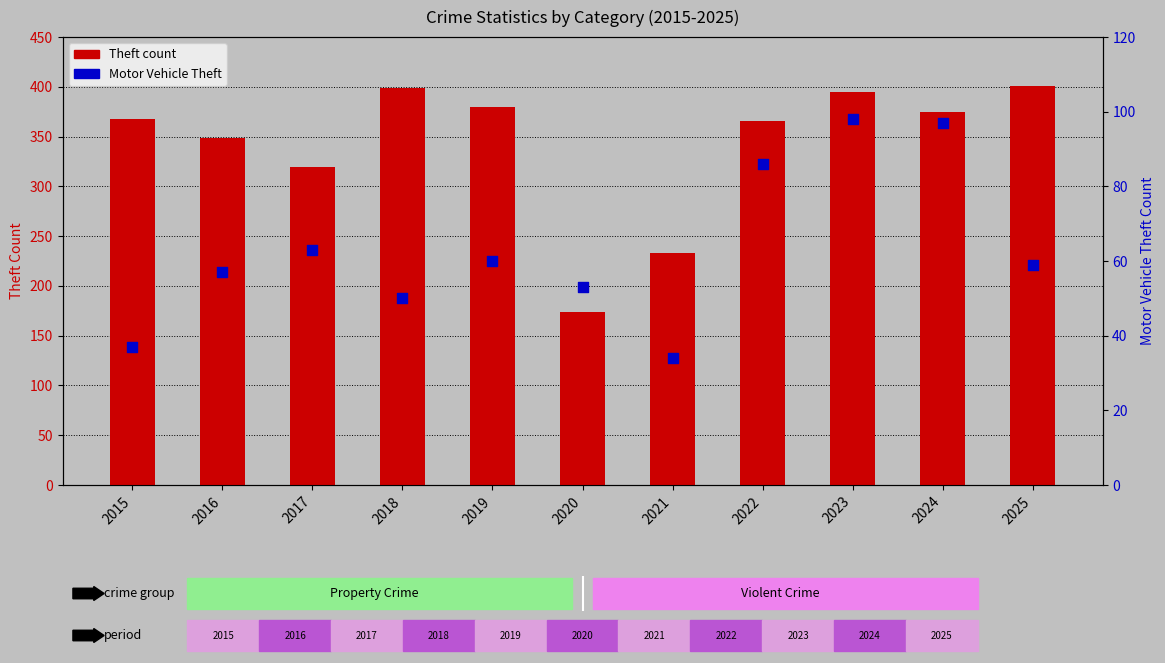

Is the value of Theft at 2021 greater than the value of Motor Vehicle Theft at 2023?

Yes